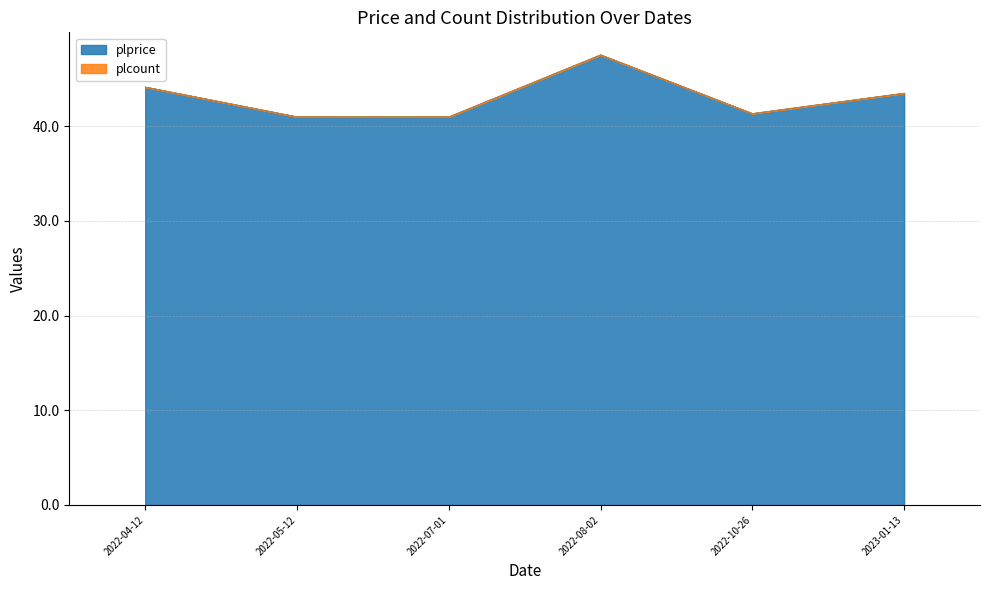

What position from the right is 2022-07-01?

4